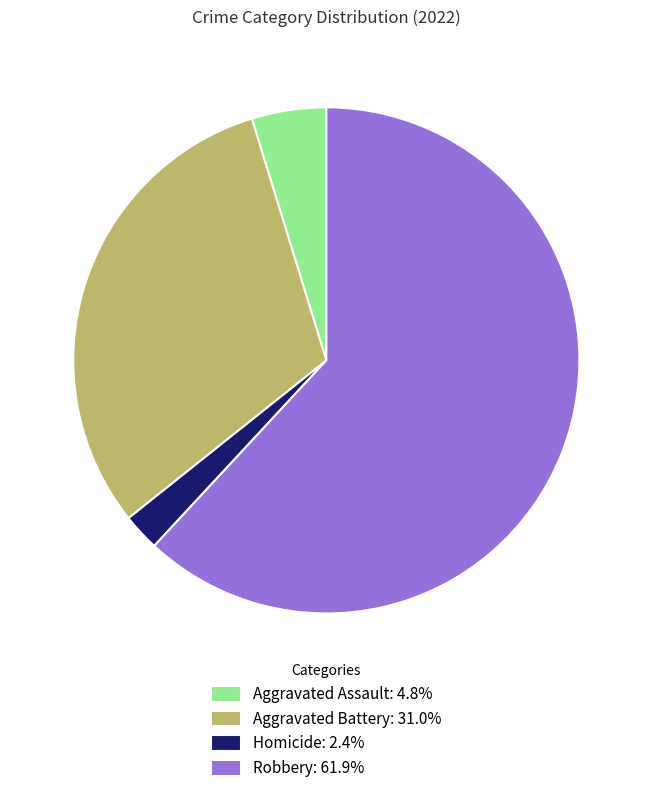

Combined, do Aggravated Battery: 31.0% and Homicide: 2.4% account for over 50%?

No